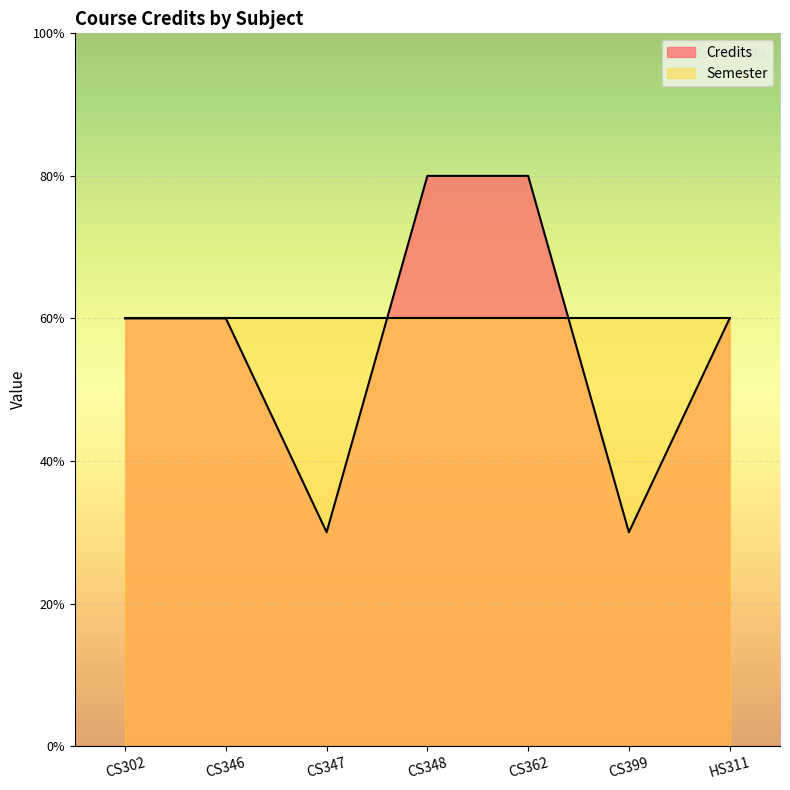

Where is the first local minimum?

CS347